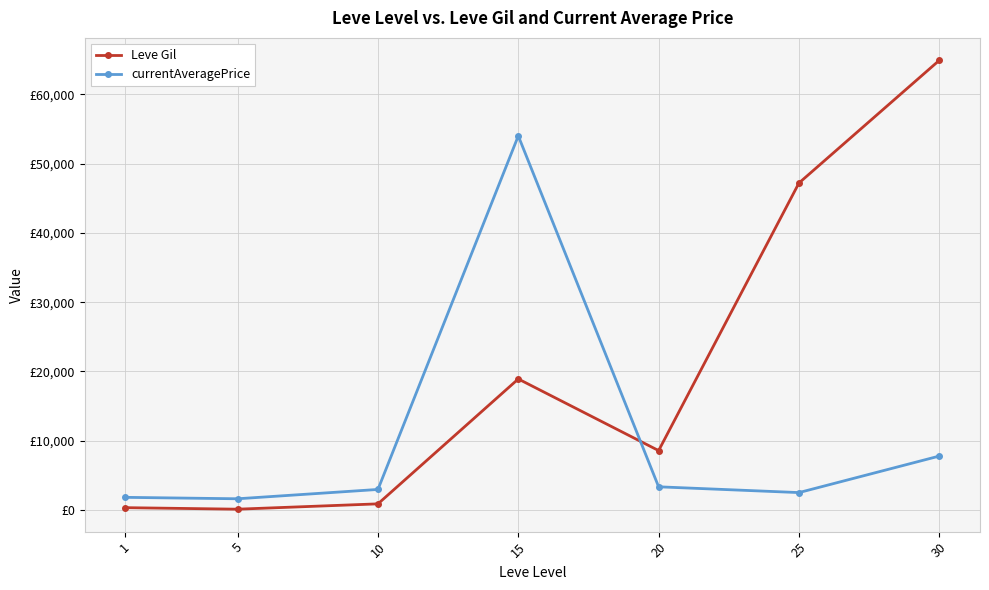

What are all the series names shown in the legend?

Leve Gil, currentAveragePrice